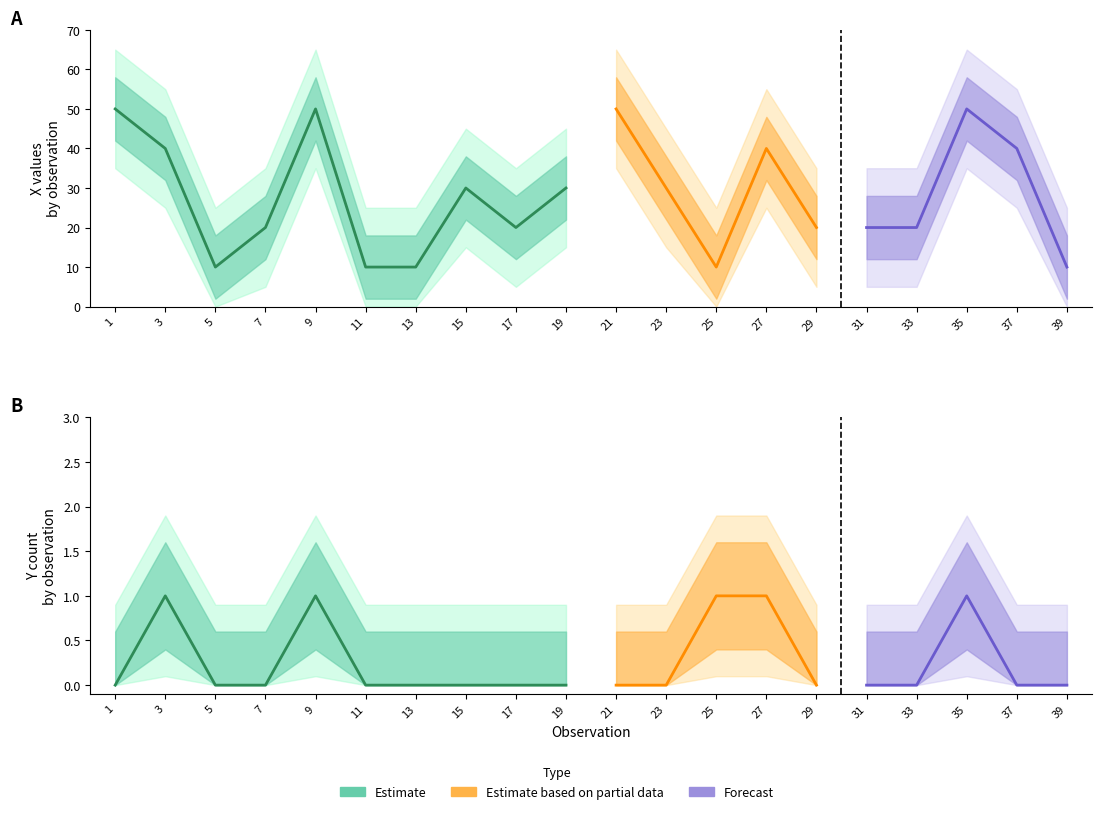

The value of Y at X is 0. True or false?

True